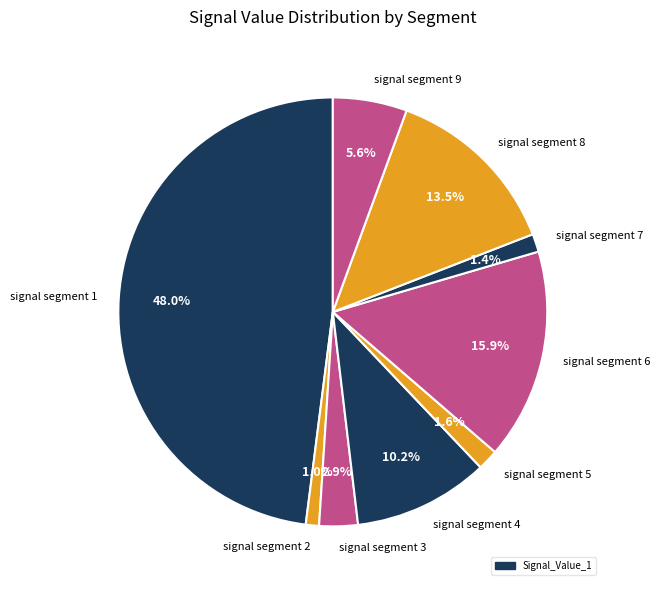

Does signal segment 3 account for over 50% of the chart?

No